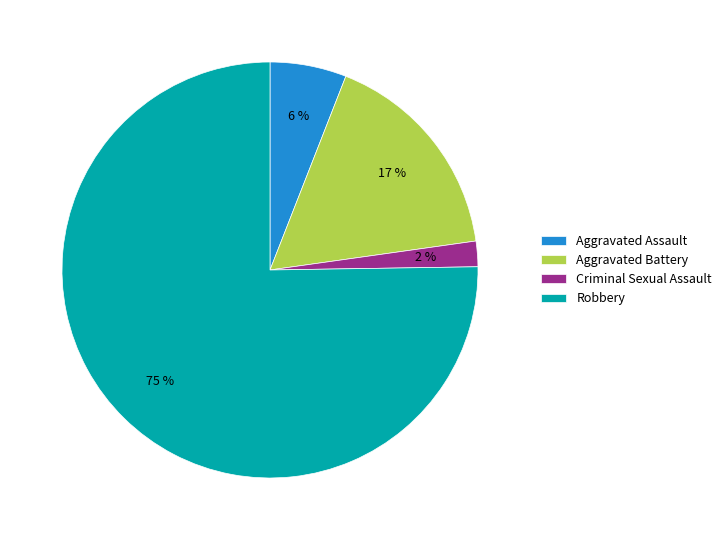

Which slice represents more than half of the pie?

Robbery